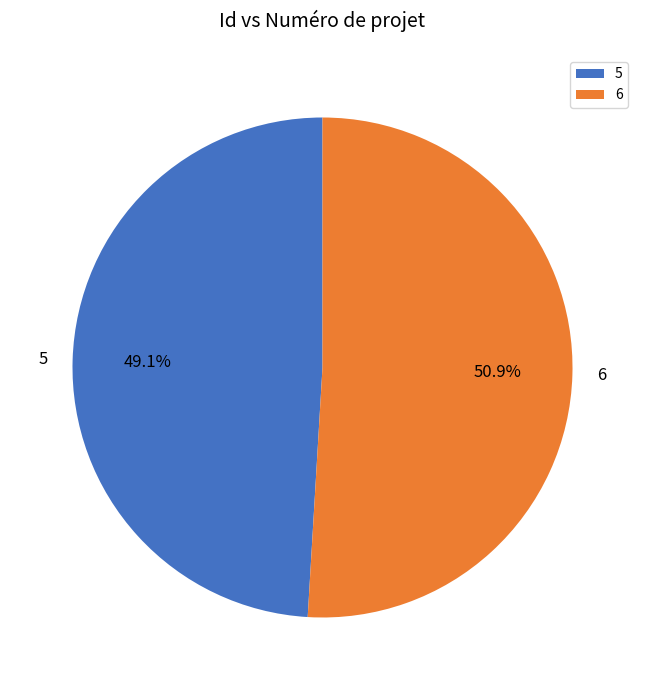

The 6 slice represents 51% of the pie. True or false?

True